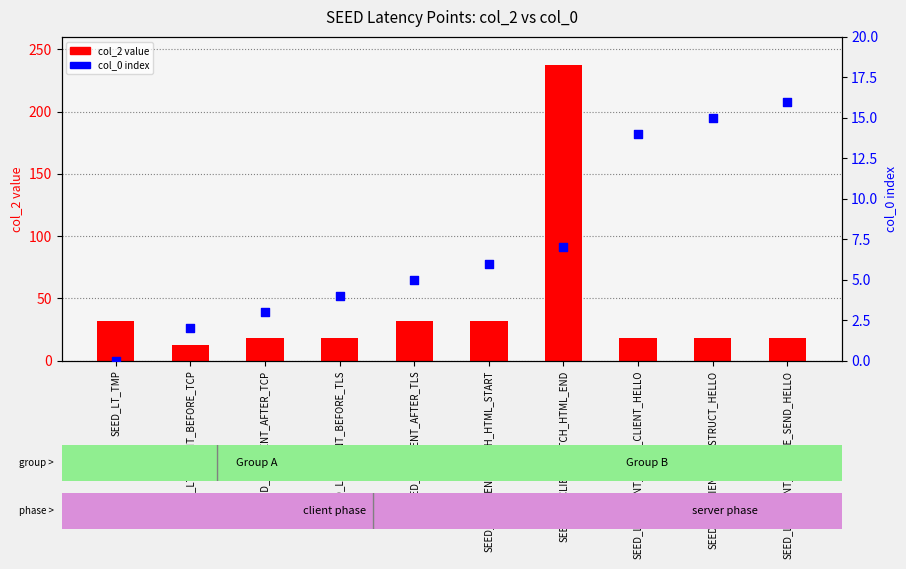

What are all the series names shown in the legend?

col_2 value, col_0 index